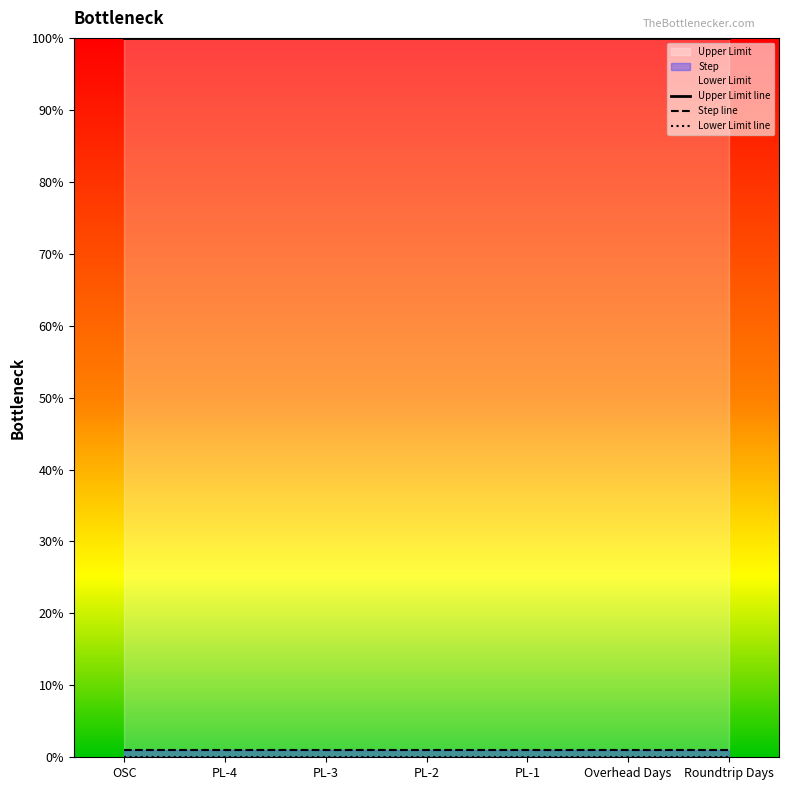

Is this an area chart (filled region under the line)?

No